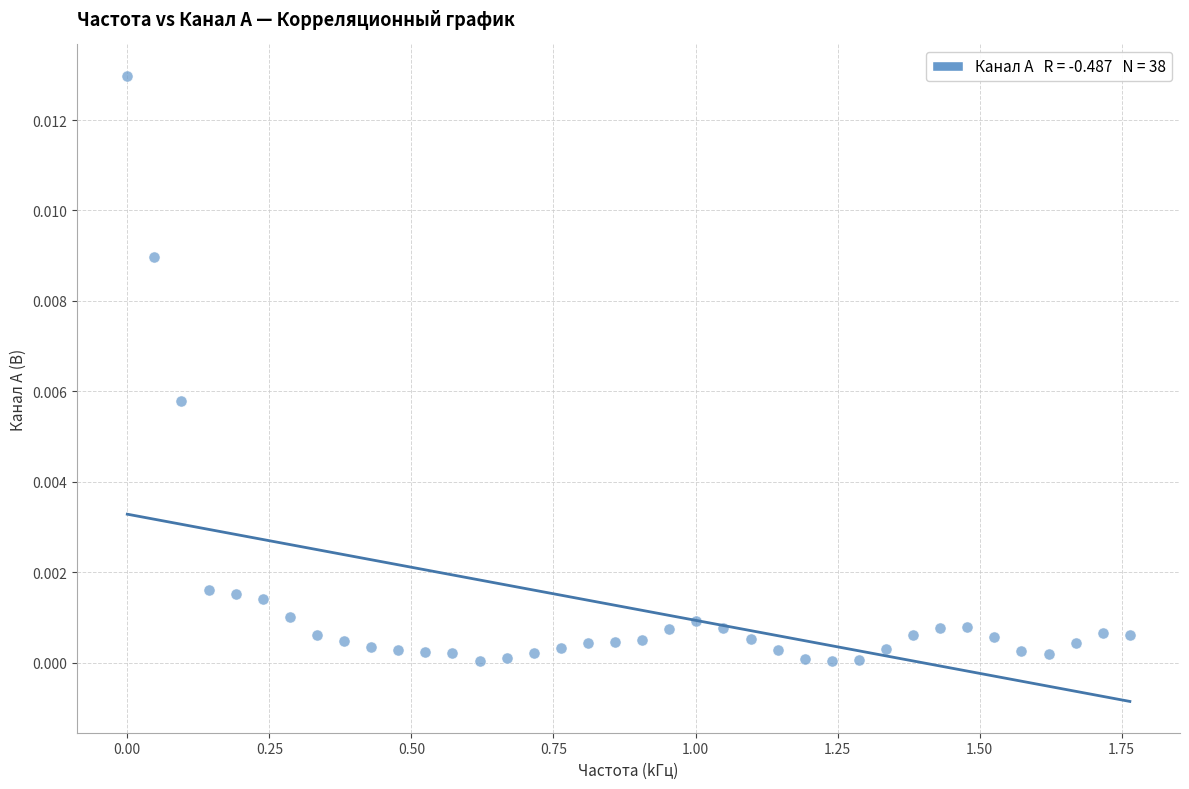

What is the range of X values (max minus min)?

1.8